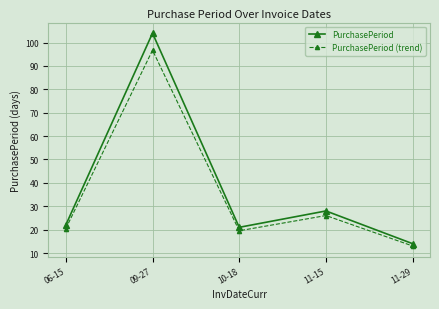

At which category is the sum across all series the highest?

09-27